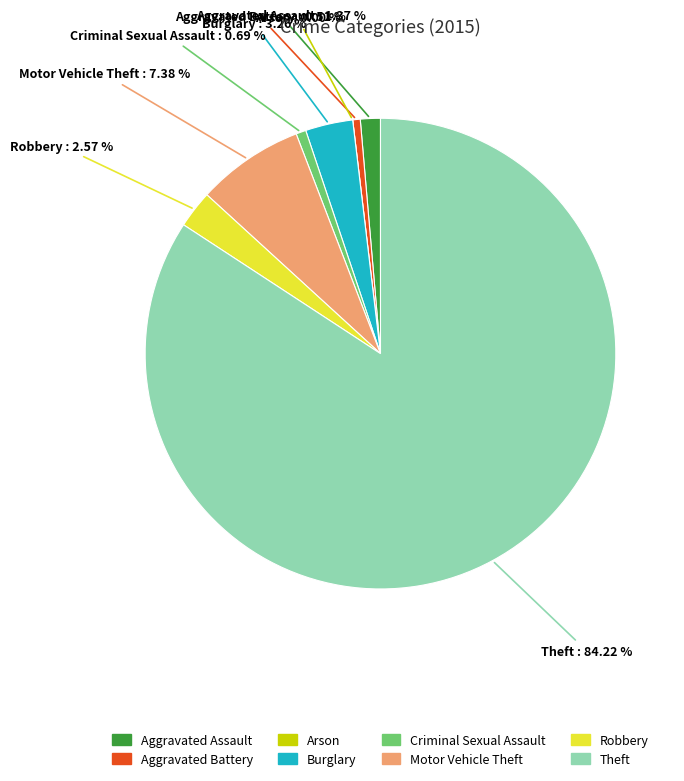

How much of the chart is everything except Robbery?

97.4%